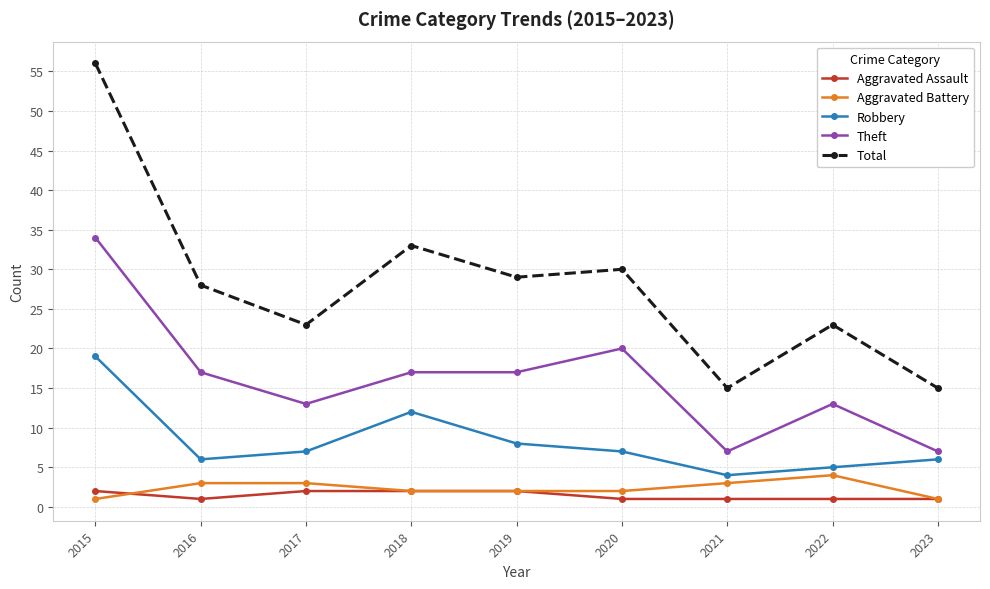

What is the value of the Robbery point at the 8th from the left?

5